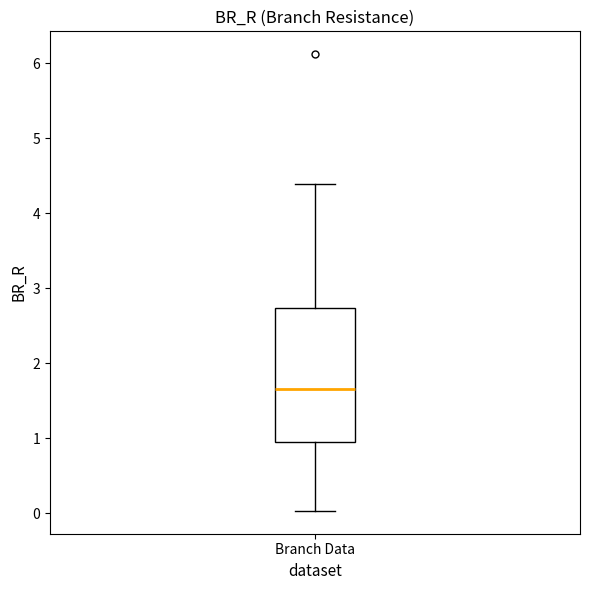

Read this box plot against the y-axis: the position of the median line, the range covered by the box, and the ends of both whiskers. The values are not printed on the chart, so give them approximately, as read against the axis.

median 1.7, box 0.9 to 2.7, whiskers 0.0 to 4.4